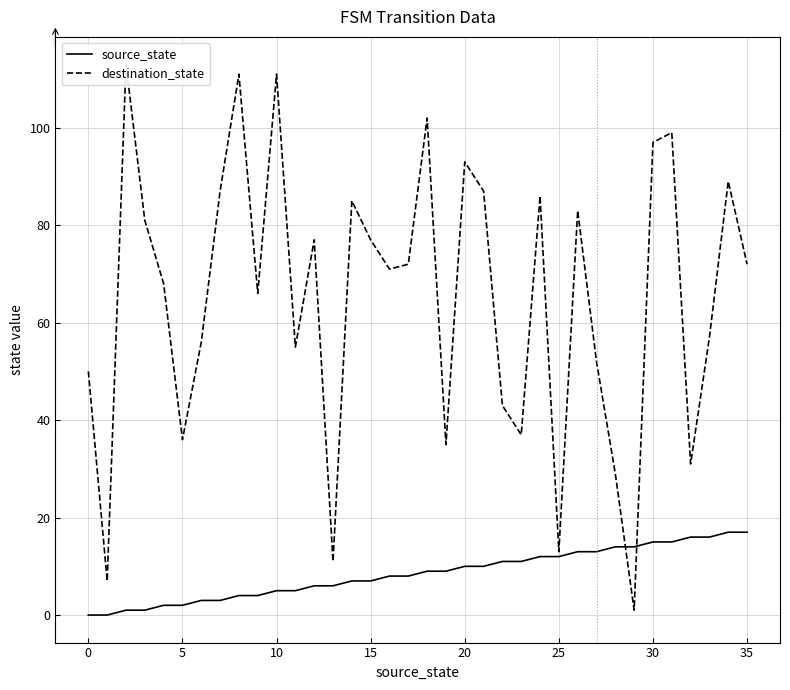

Is it true that source_state equals 2 at 5?

True